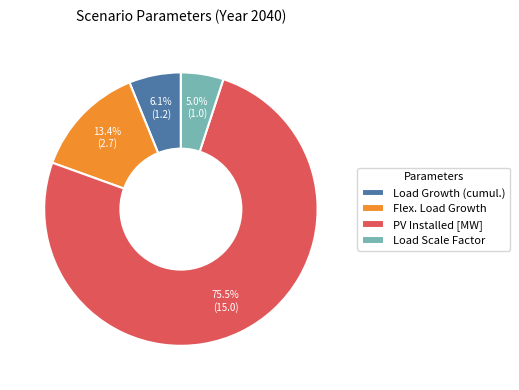

Count the number of slices in the pie.

4